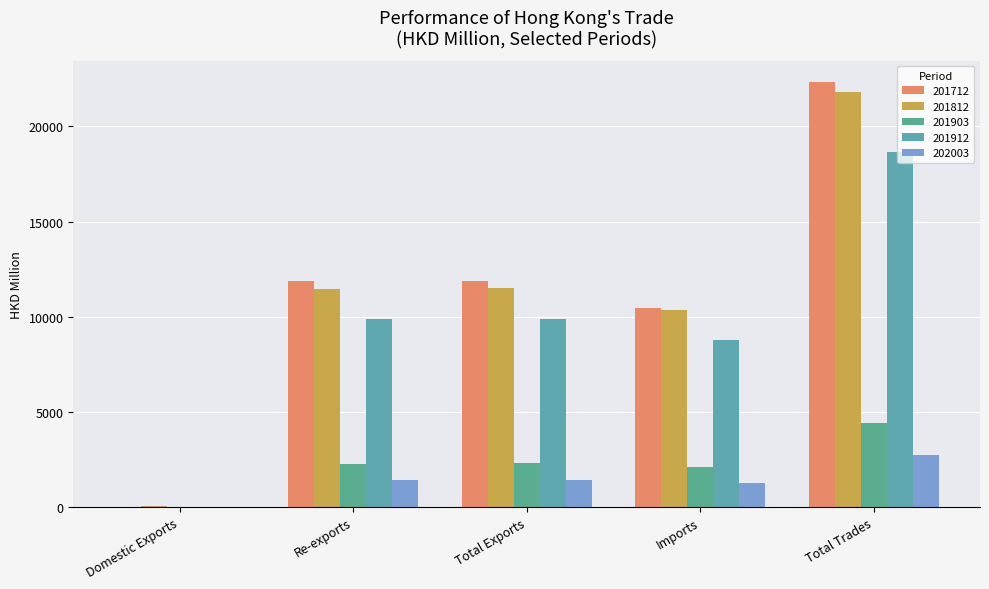

The 201712 series shows 4773.0 at Imports. True or false?

False